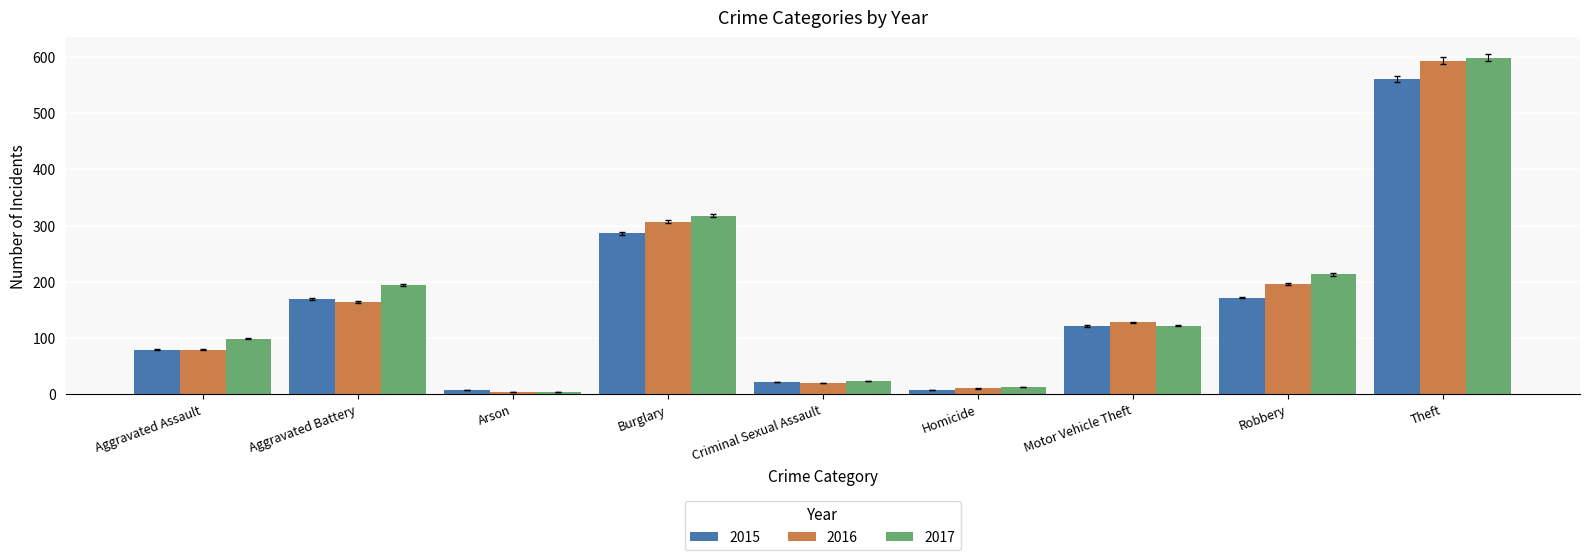

Is it true that 2017 equals 214 at Motor Vehicle Theft?

False